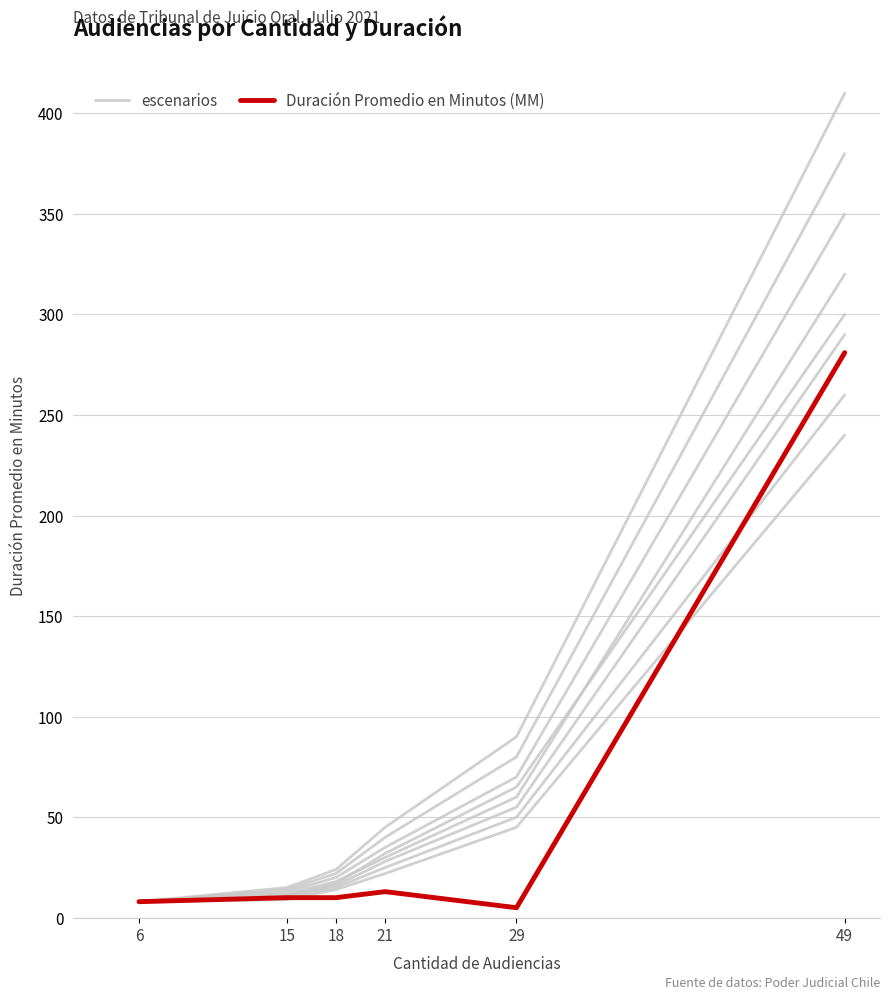

The Duración Promedio en Minutos (MM) series shows 10 at 18. True or false?

True